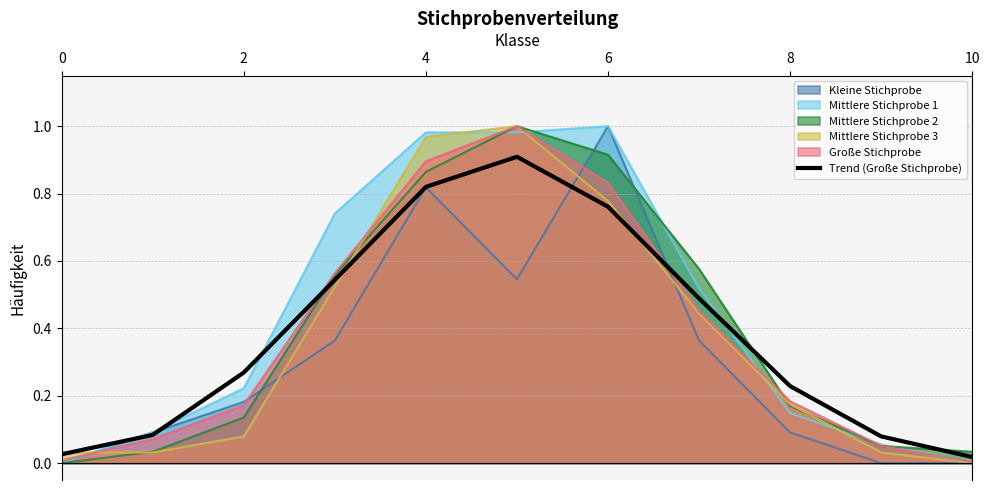

How many data points does each series have?

11